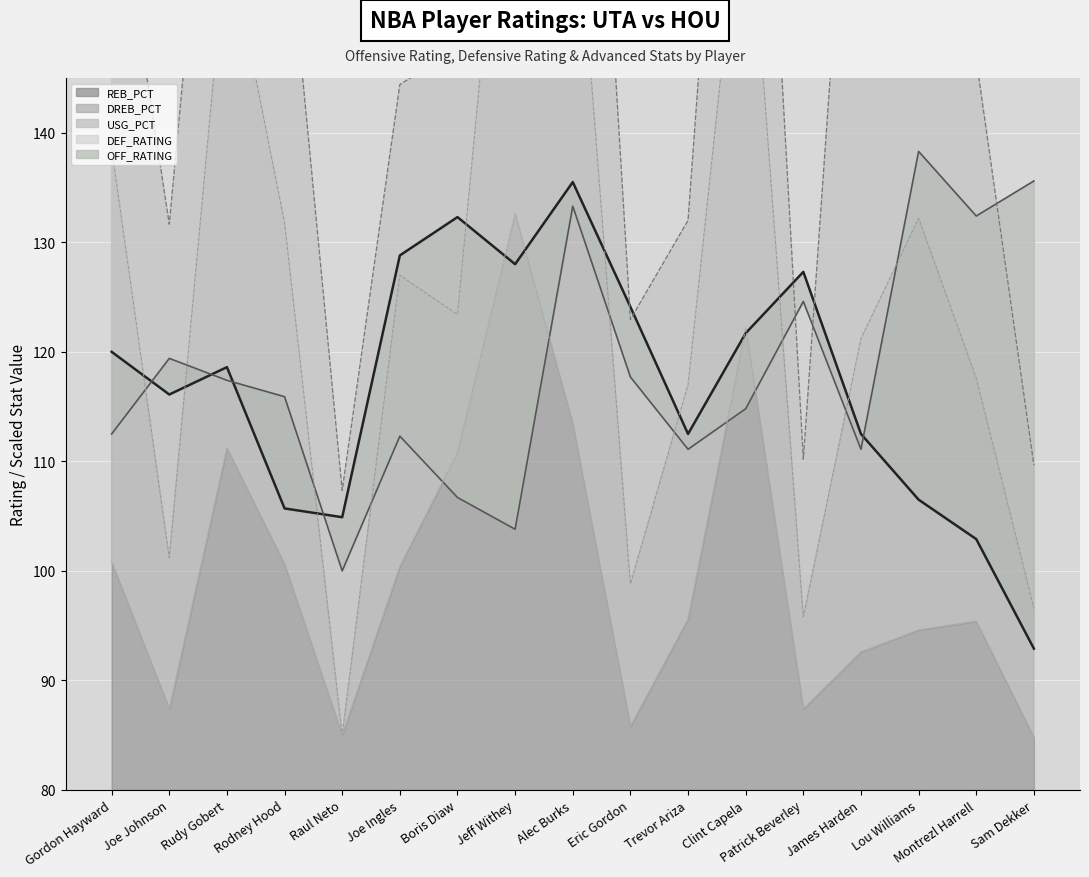

What position from the right is Raul Neto?

13